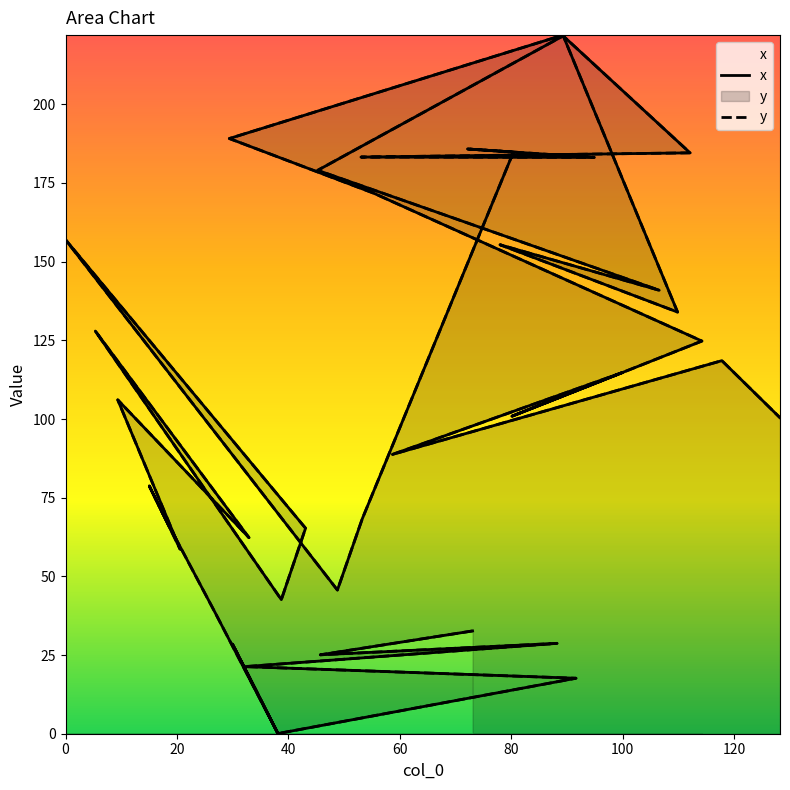

Does the chart display data point markers on the line(s)?

No